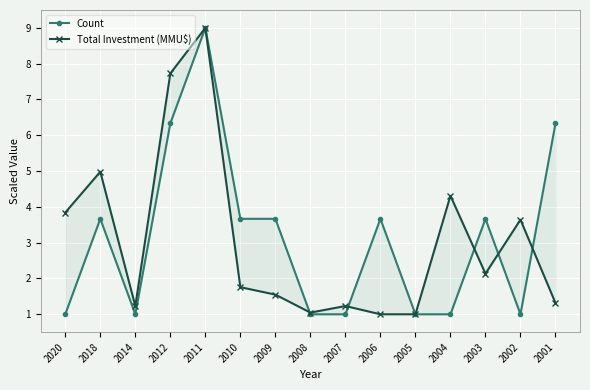

What are all the series names shown in the legend?

Count, Total Investment (MMU$)